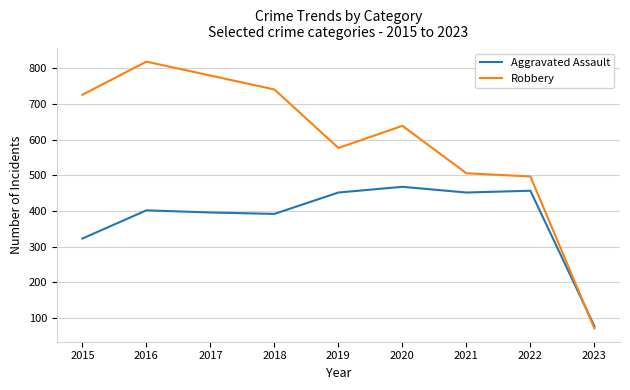

At which category does Robbery reach its first local peak?

2016